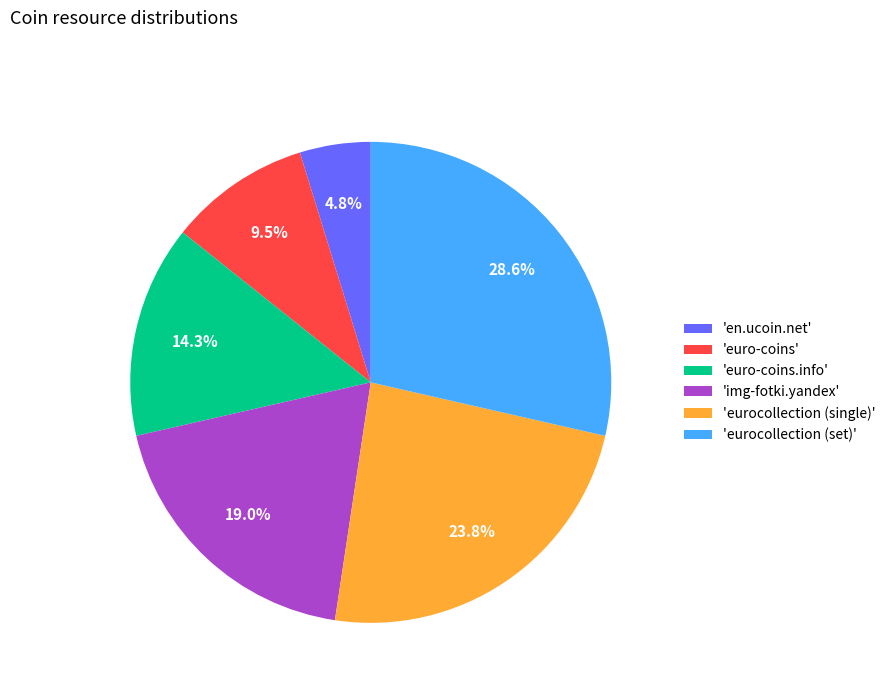

Approximately how many times larger is the value at 'eurocollection (set)' compared to 'img-fotki.yandex'?

1.5